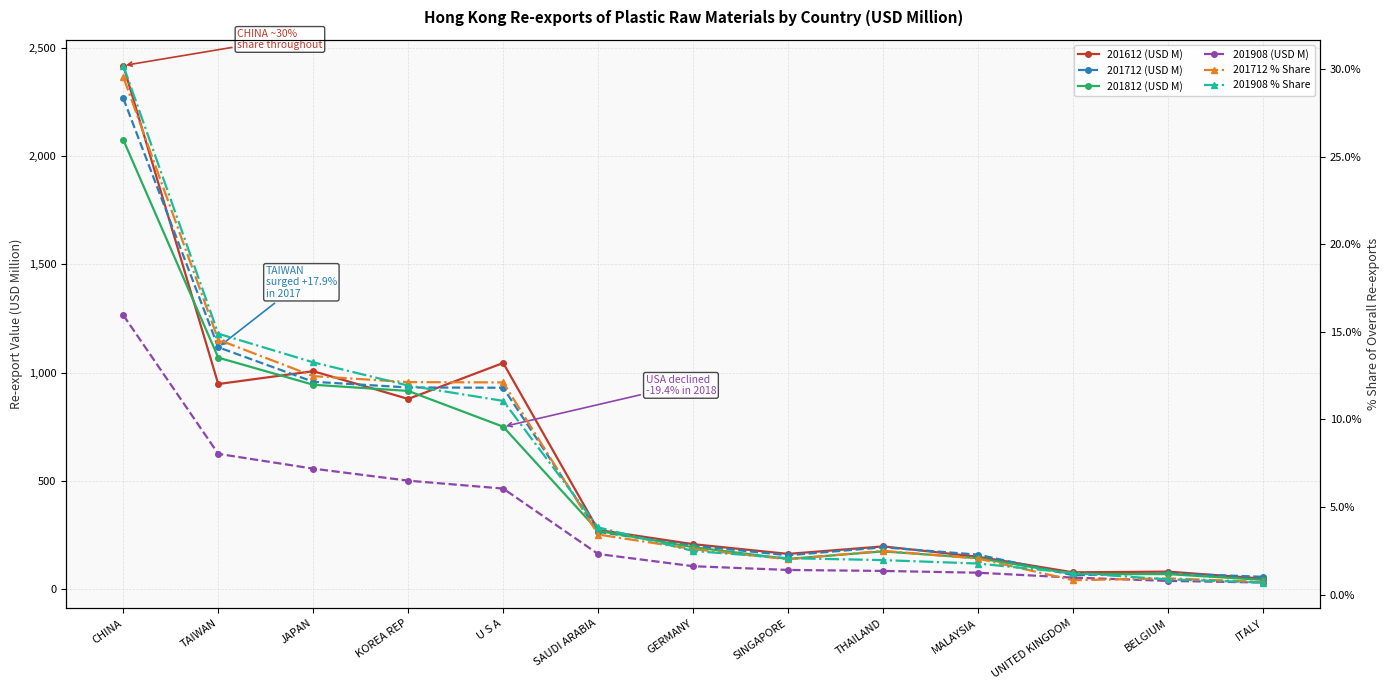

What is the highest value of the 201812 (USD M) series?

2076.4